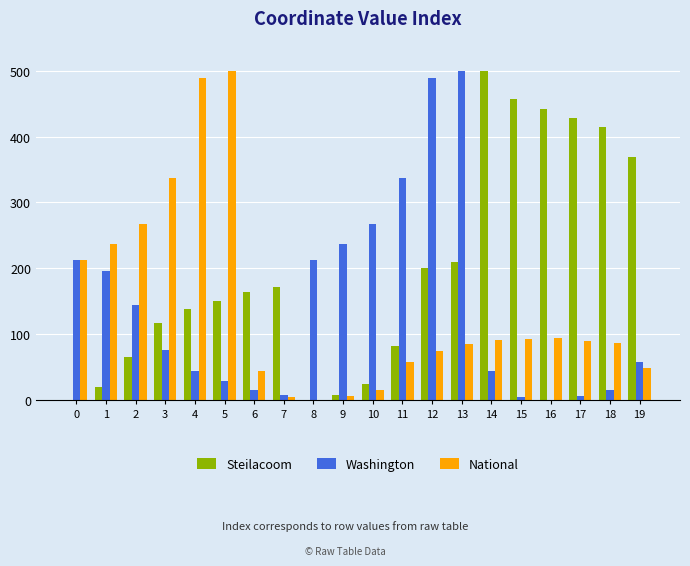

What is the highest value of the Washington series?

500.0